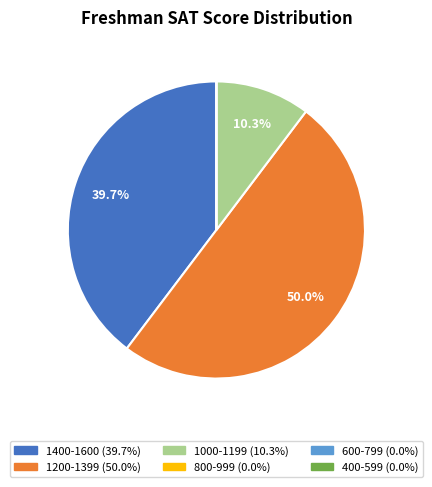

What is the largest slice in the pie chart?

1200-1399